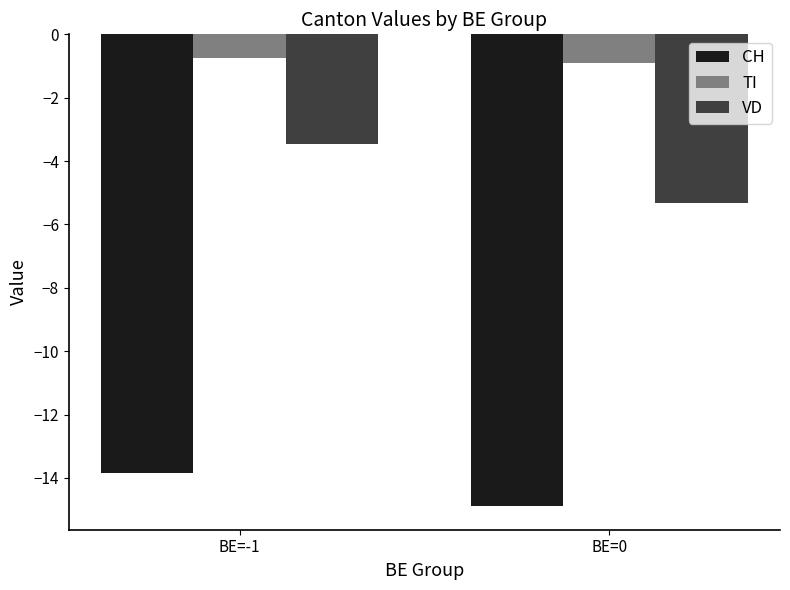

At which category is the sum across all series the highest?

BE=-1